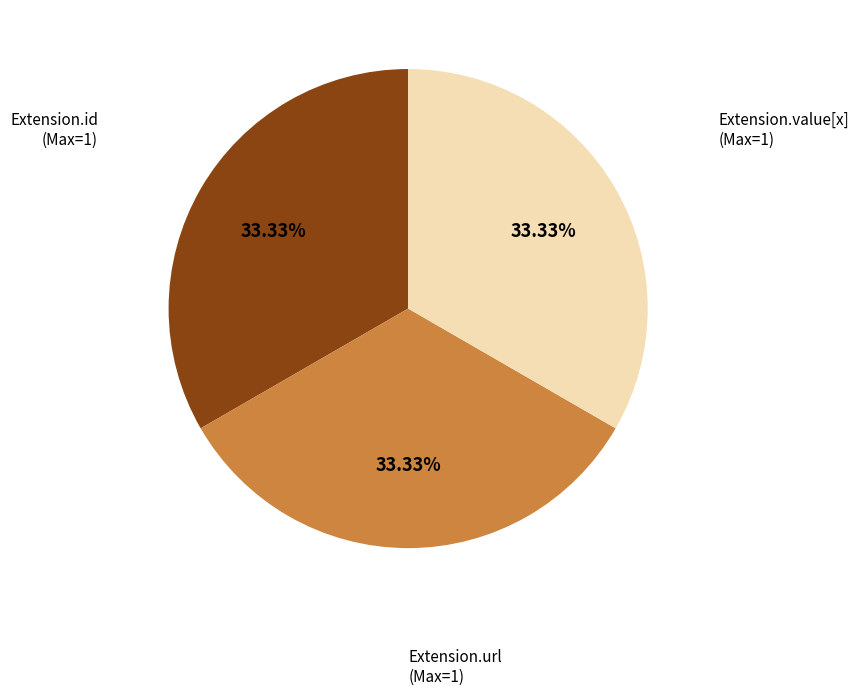

Do Extension.url (Max=1) and Extension.value[x] (Max=1) together represent more than half of the pie?

Yes